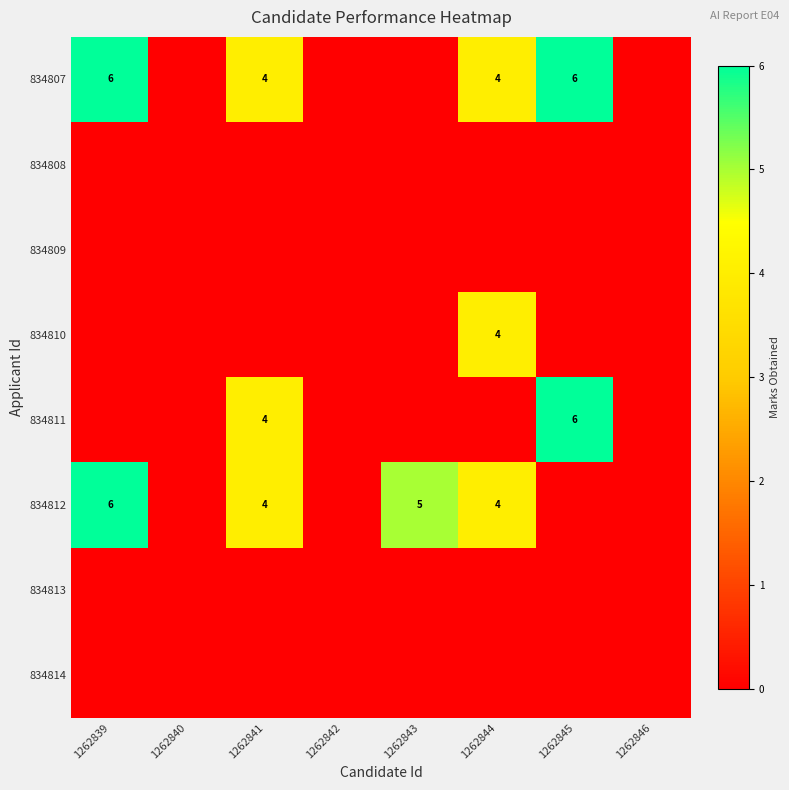

The value of 834807 at 1262841 is 4. True or false?

True